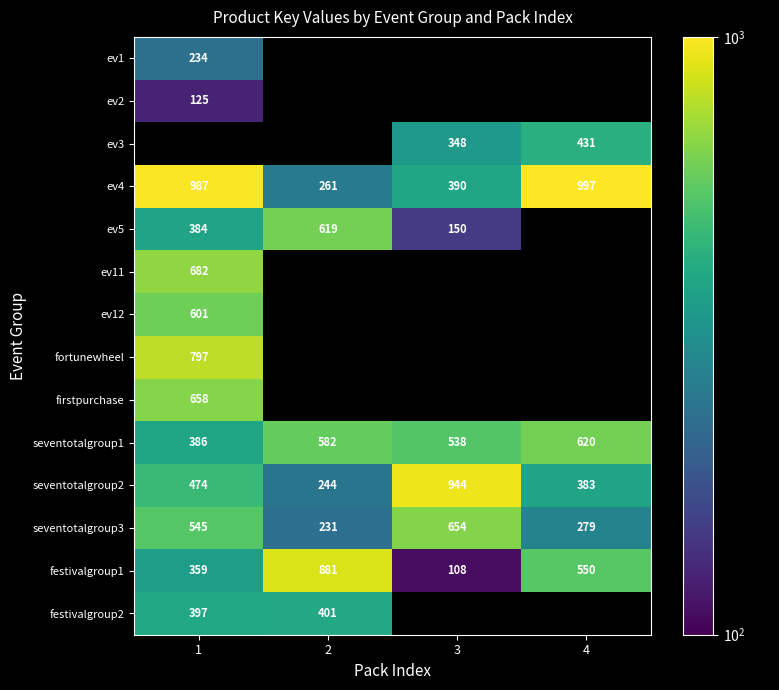

Which series has the widest spread of values?

festivalgroup1